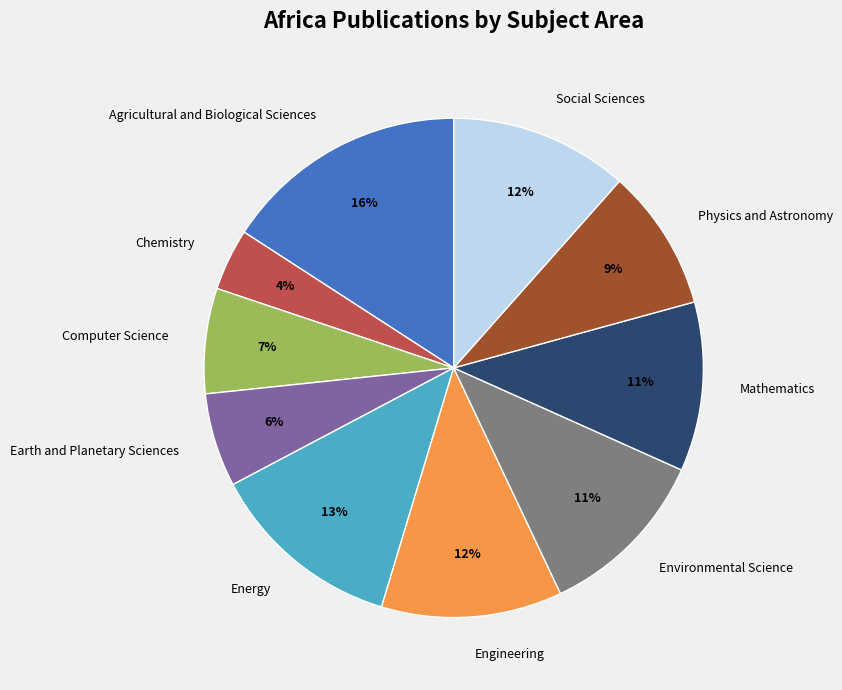

Is there any slice that represents more than half of the pie?

No